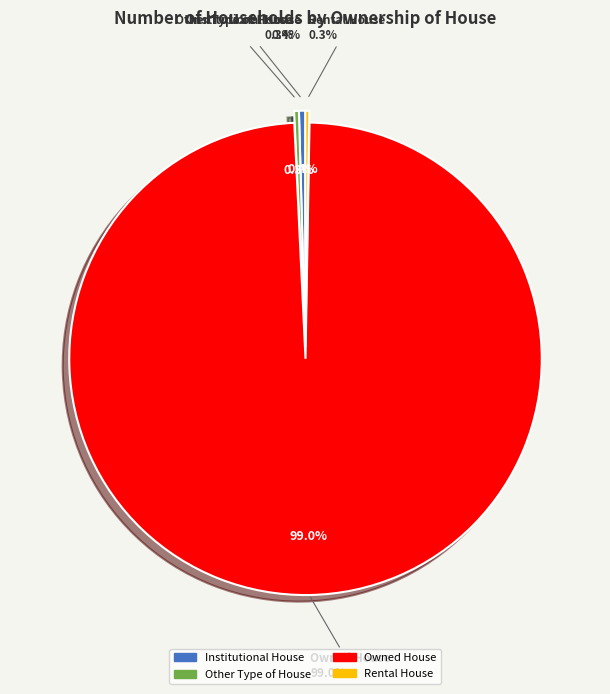

True or false: Other Type of House accounts for 0% of the total.

True